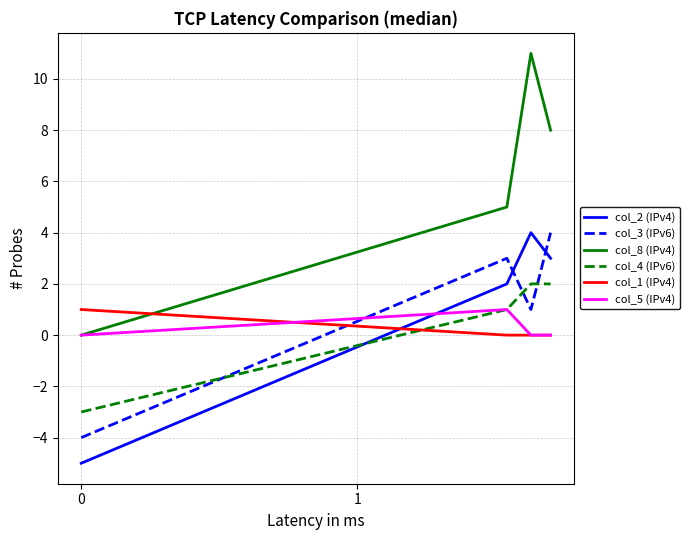

What is the difference between the second highest and minimum values in the col_3 (IPv6) series?

7